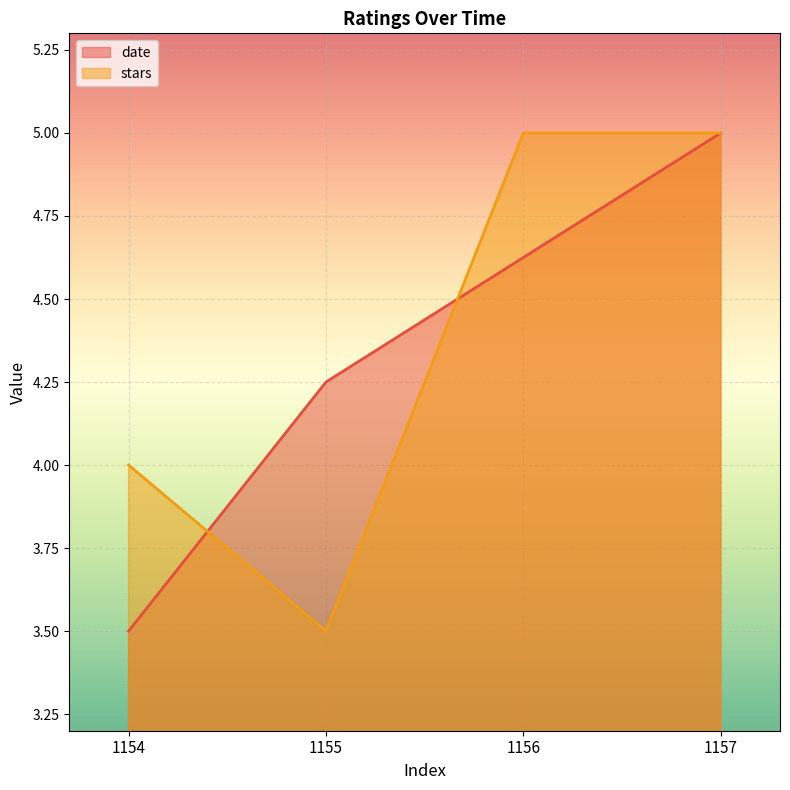

Reading left to right, what are all the values shown in this chart?

date: 3.5	4.2	4.6	5.0
stars: 4.0	3.5	5.0	5.0